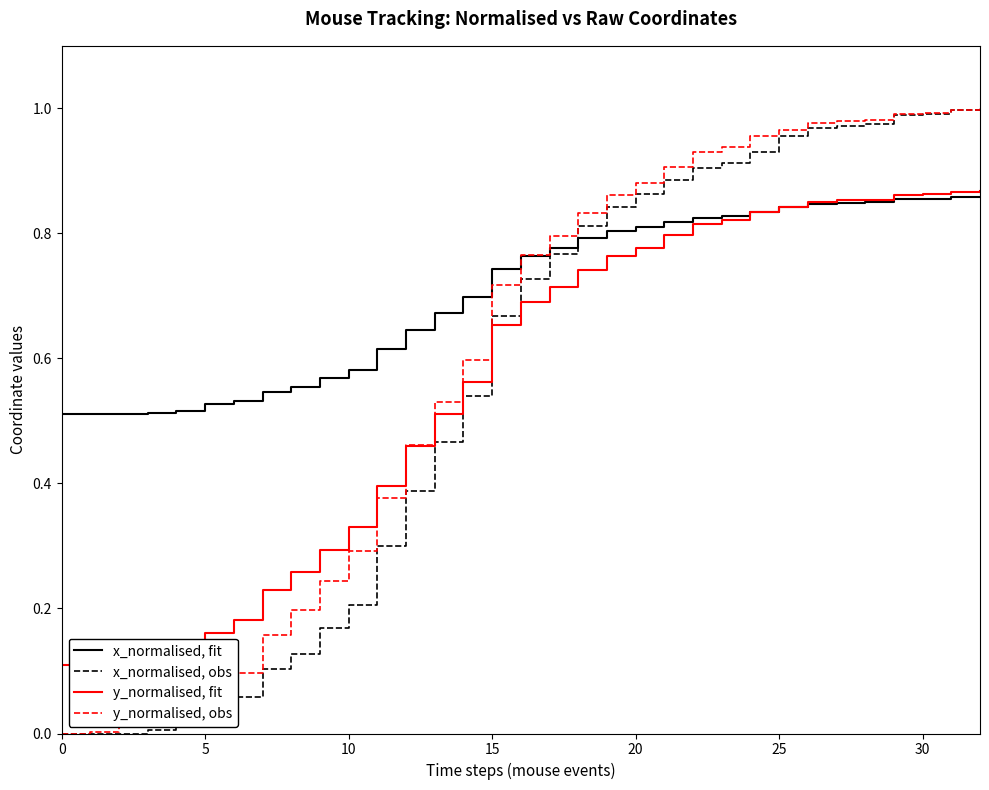

Which series has the largest total across all categories?

x_normalised, fit